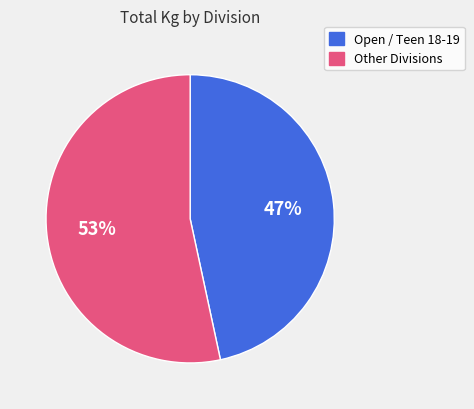

Is there any slice that represents more than half of the pie?

Yes